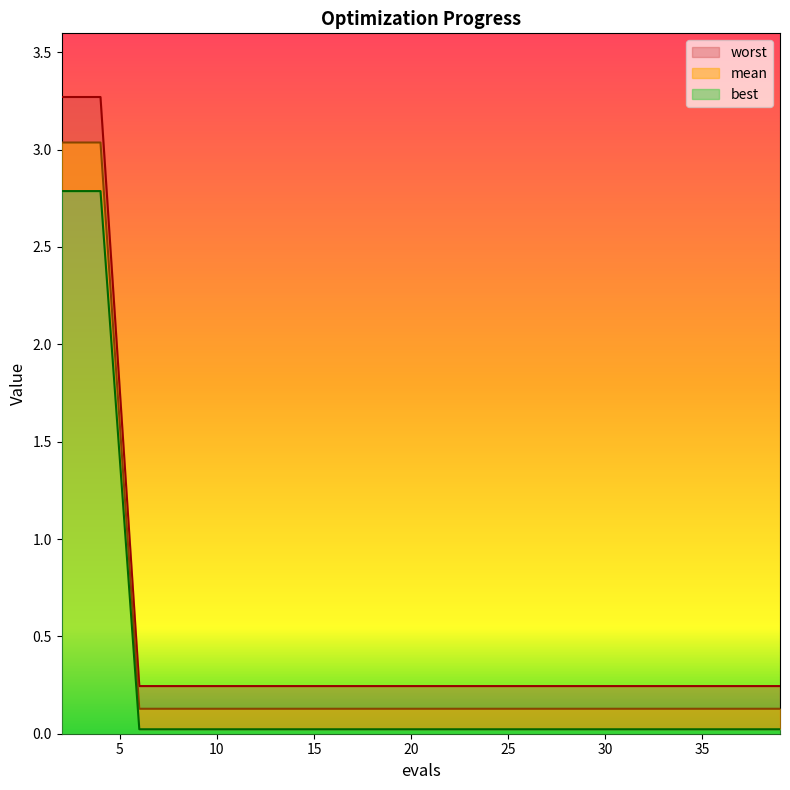

Between 8 and 20, which series saw the biggest shift?

mean